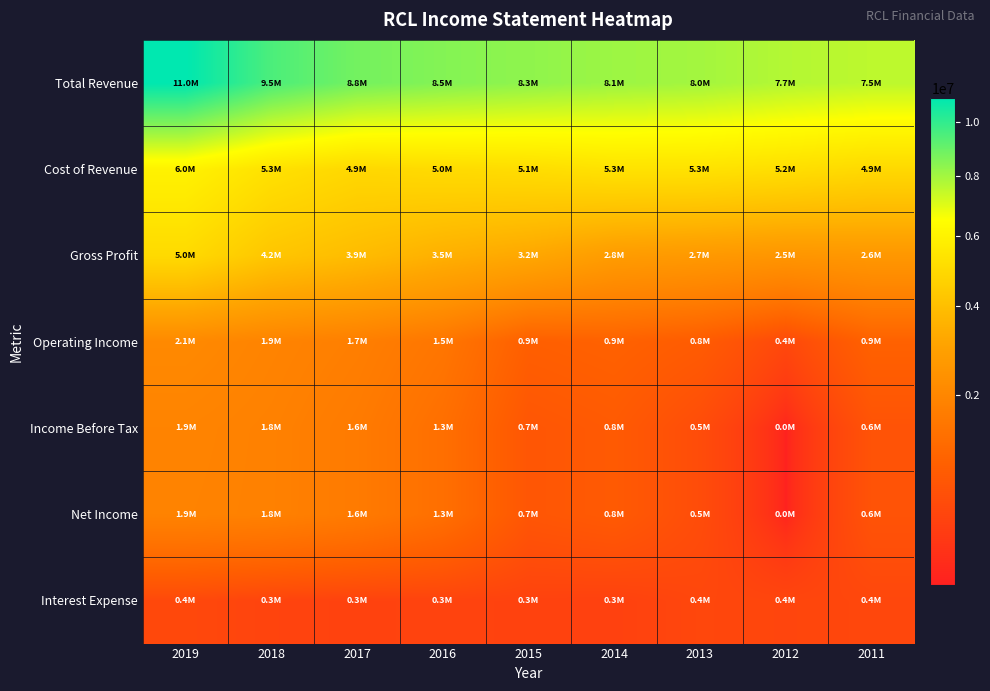

What is the total value across all series at 2011?

17603400